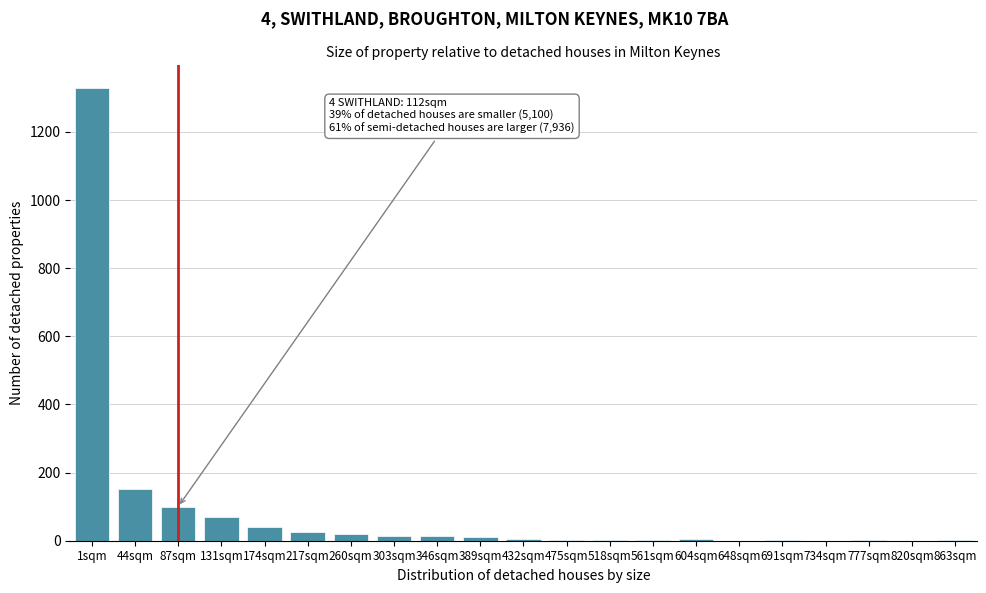

At which label is the value closest to 664?

44sqm